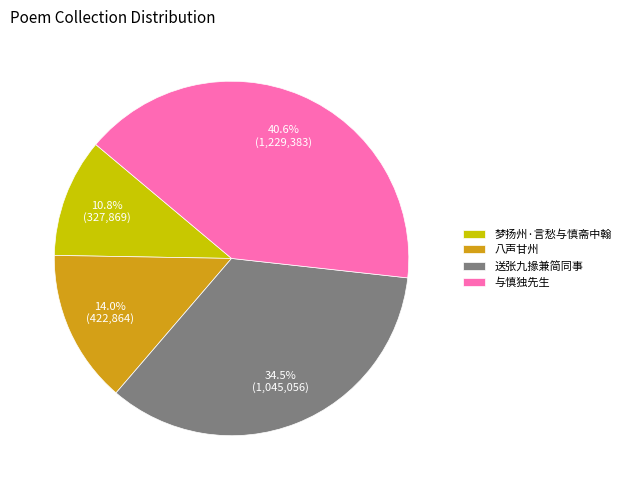

Is there a majority slice in this chart?

No